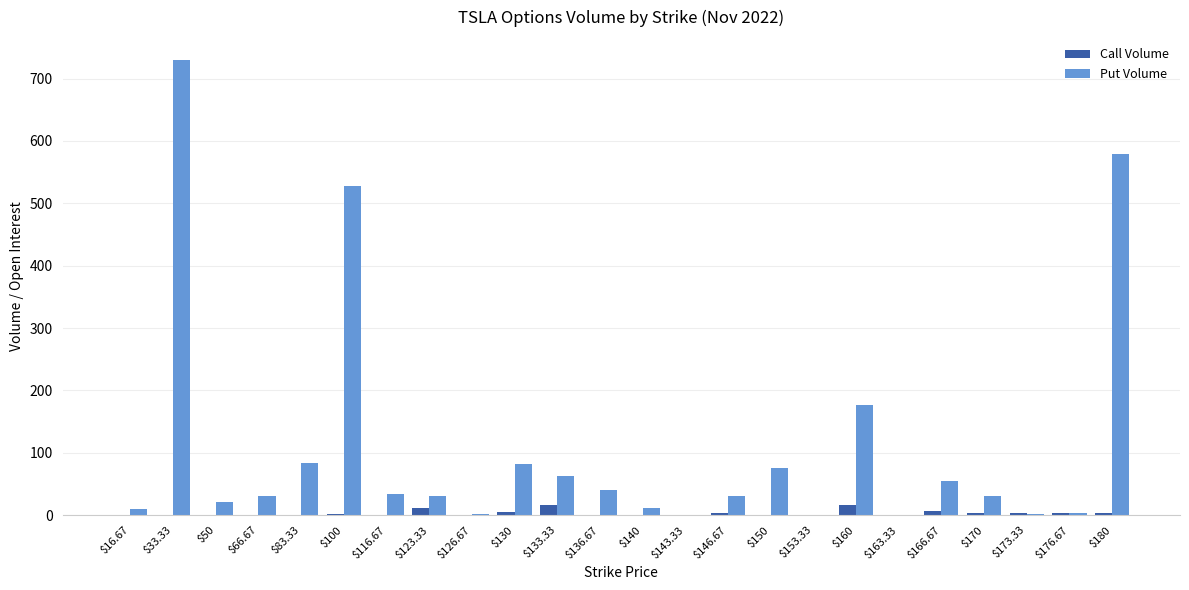

At which label is Put Volume closest to 365?

$100